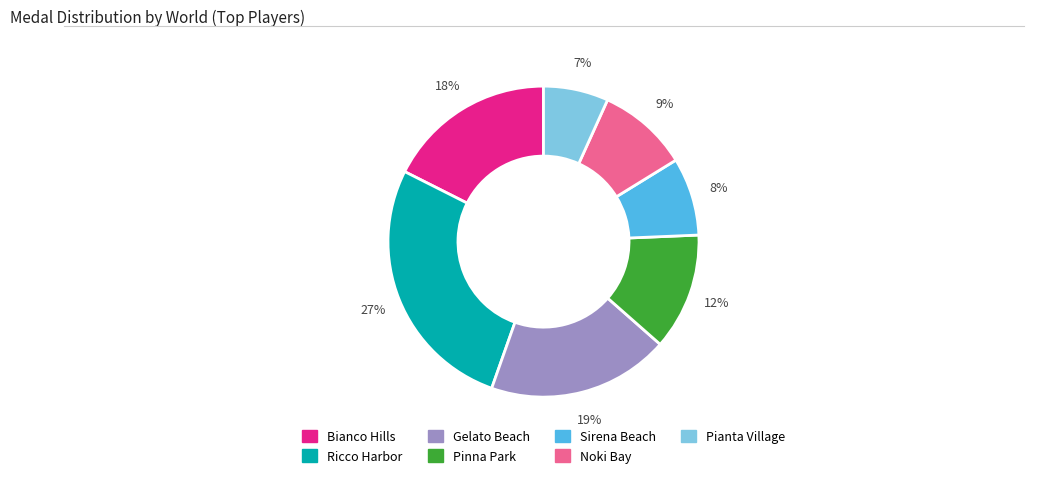

Which category has the biggest portion of the pie?

Ricco Harbor